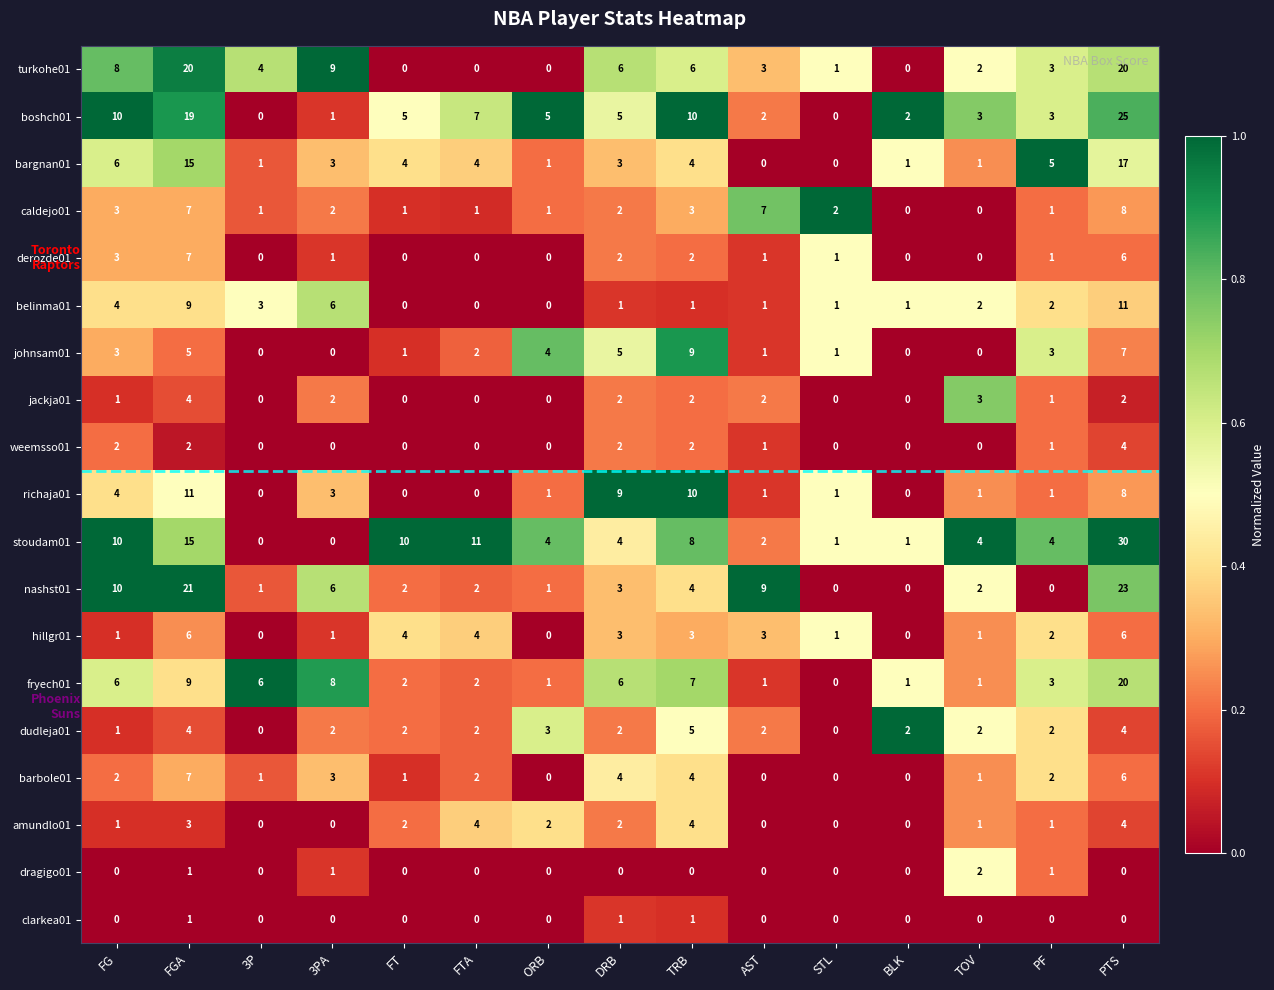

Is it true that johnsam01 equals 5 at FGA?

True